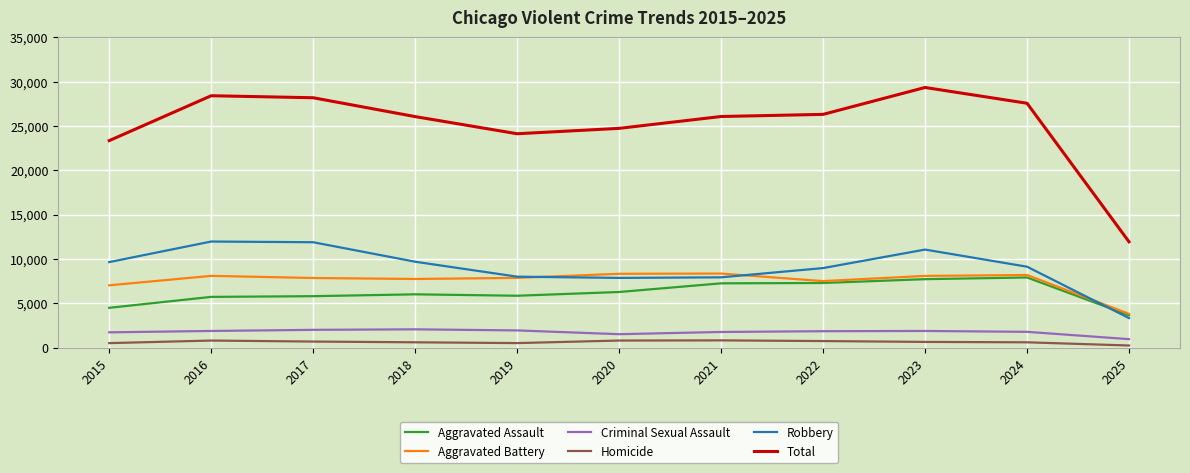

What is the difference between the second highest and minimum values in the Total series?

16482